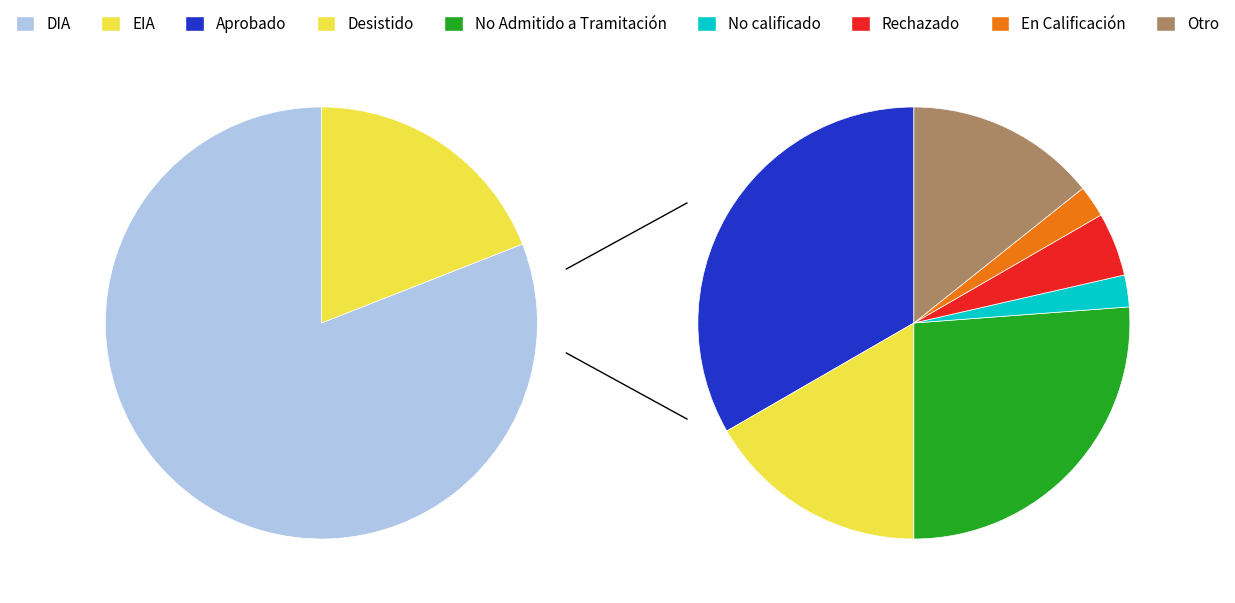

To the nearest percent, what is the combined percentage of EIA and DIA?

100%